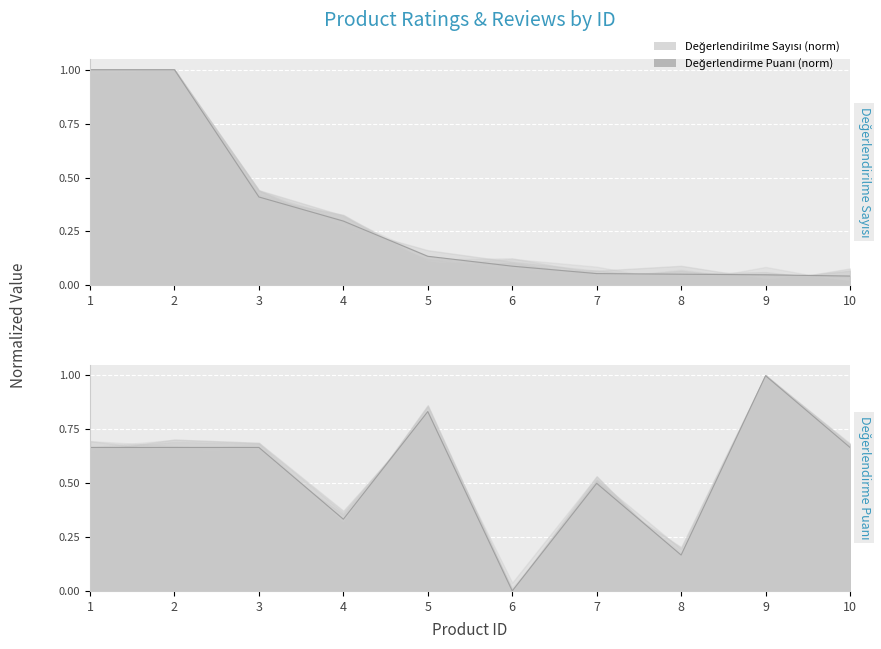

Count the number of data series in this chart.

2